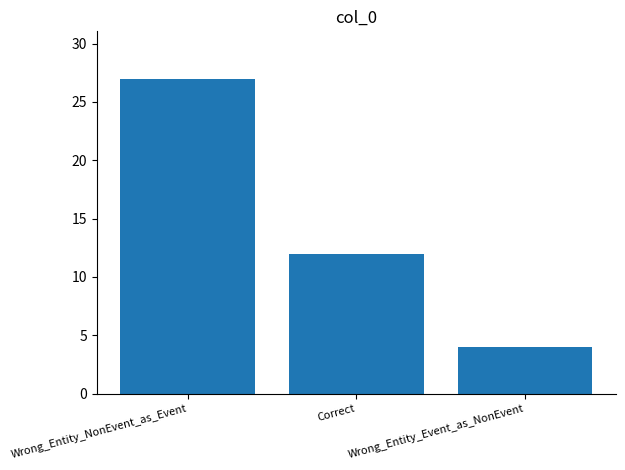

What is the smallest value displayed?

4